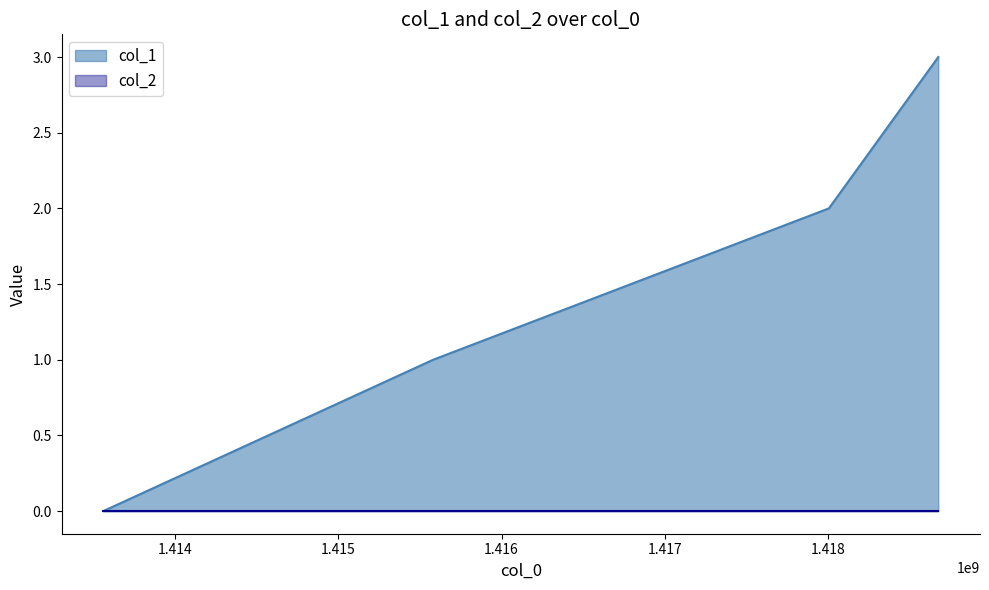

How many values are below 2?

2